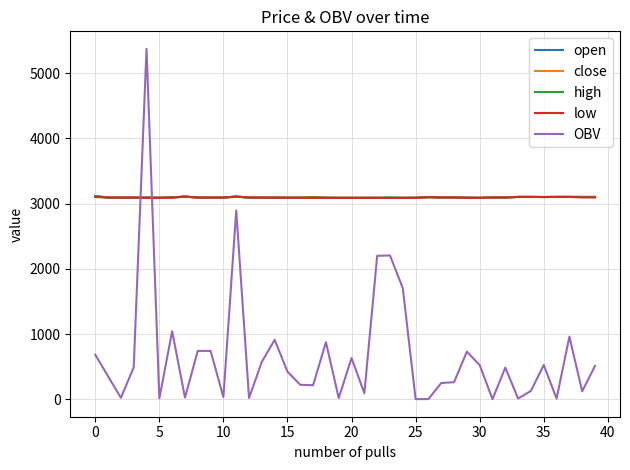

After their last crossing, which series has the higher values: OBV or high?

high